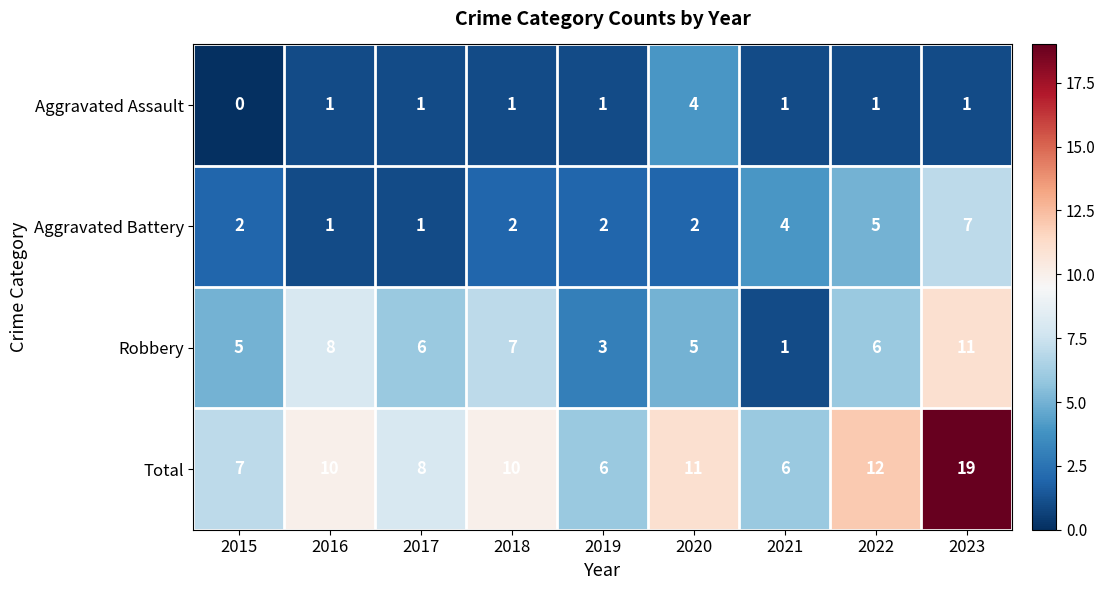

List the series in order of their peak value, highest first.

Total, Robbery, Aggravated Battery, Aggravated Assault